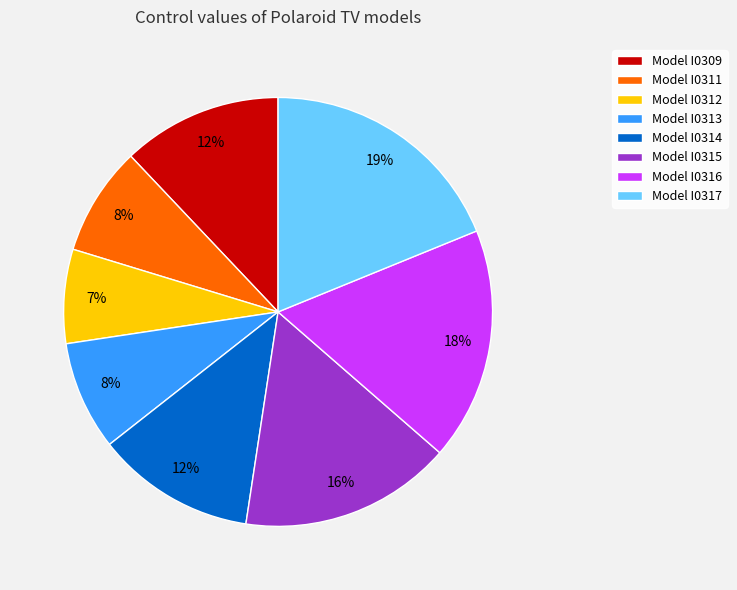

Count the number of slices in the pie.

8